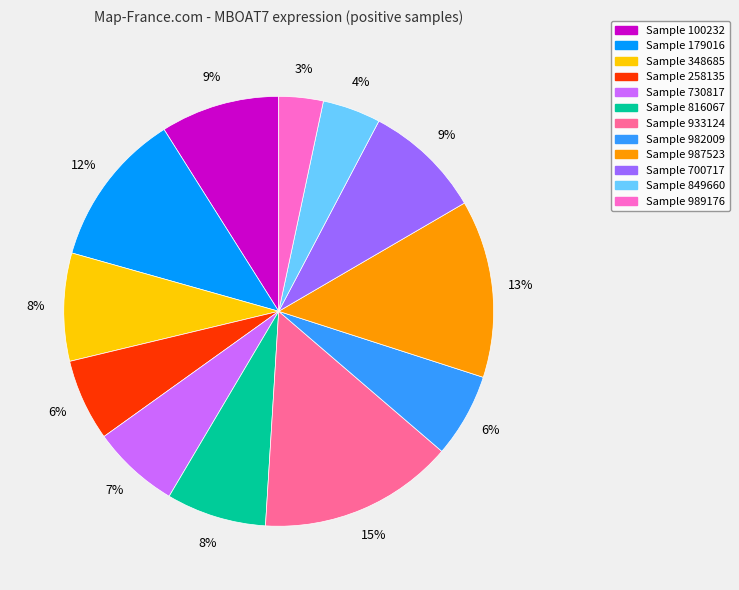

Count the number of slices in the pie.

12